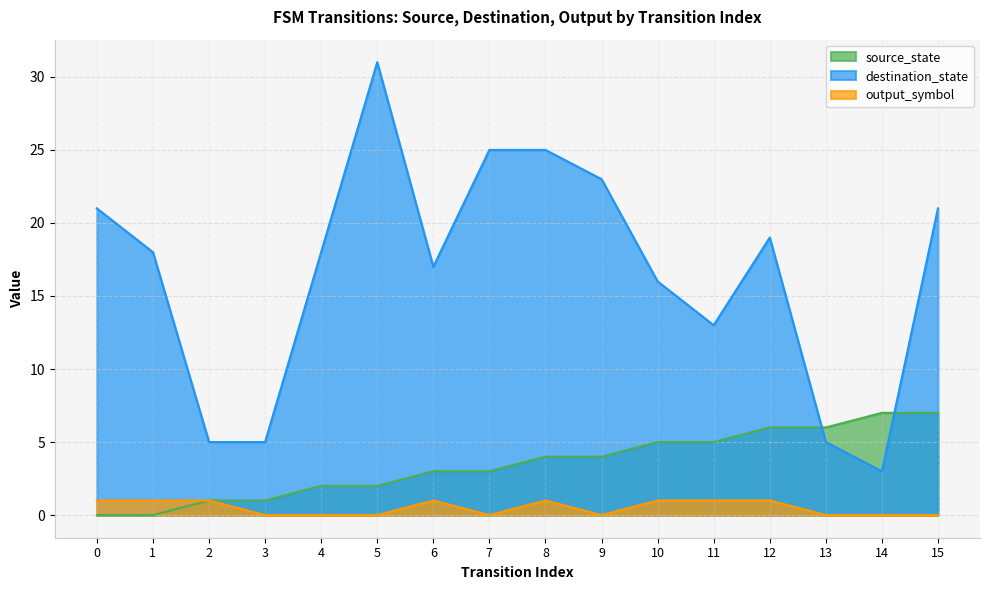

List the labels in order of output_symbol value, largest first.

0, 1, 2, 6, 8, 10, 11, 12, 3, 4, 5, 7, 9, 13, 14, 15